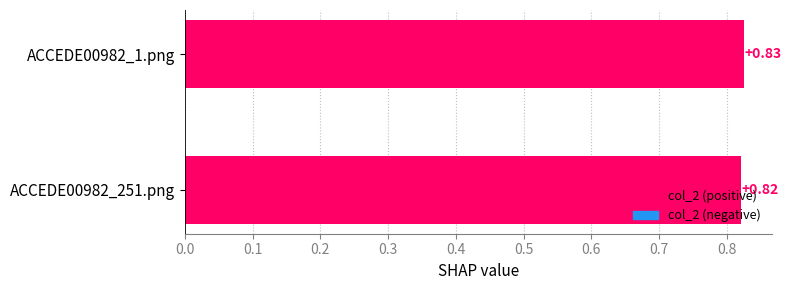

Rank the categories by value from highest to lowest.

ACCEDE00982_1.png, ACCEDE00982_251.png